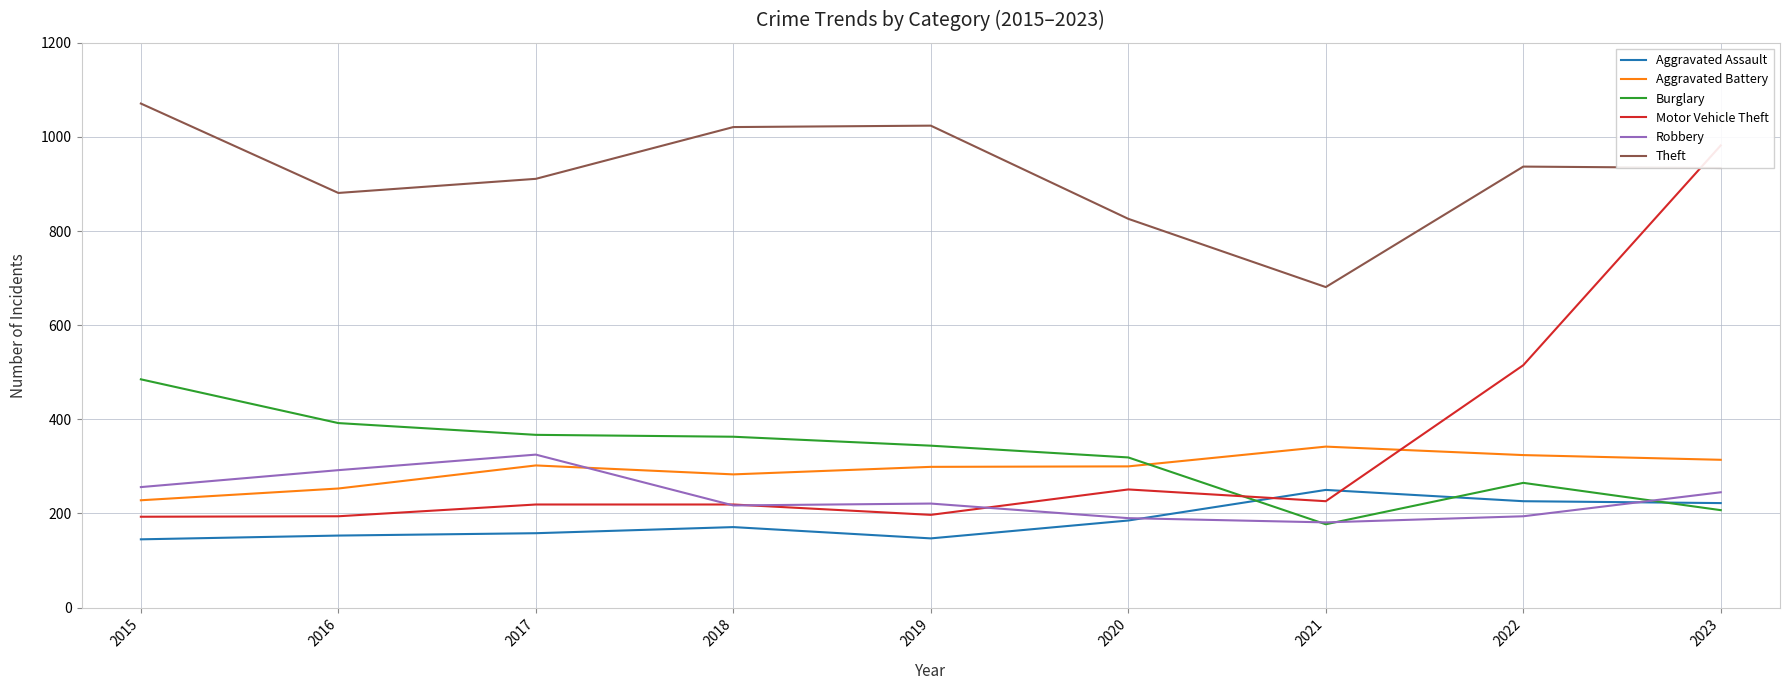

Which category has the highest value in the Aggravated Assault series?

2021